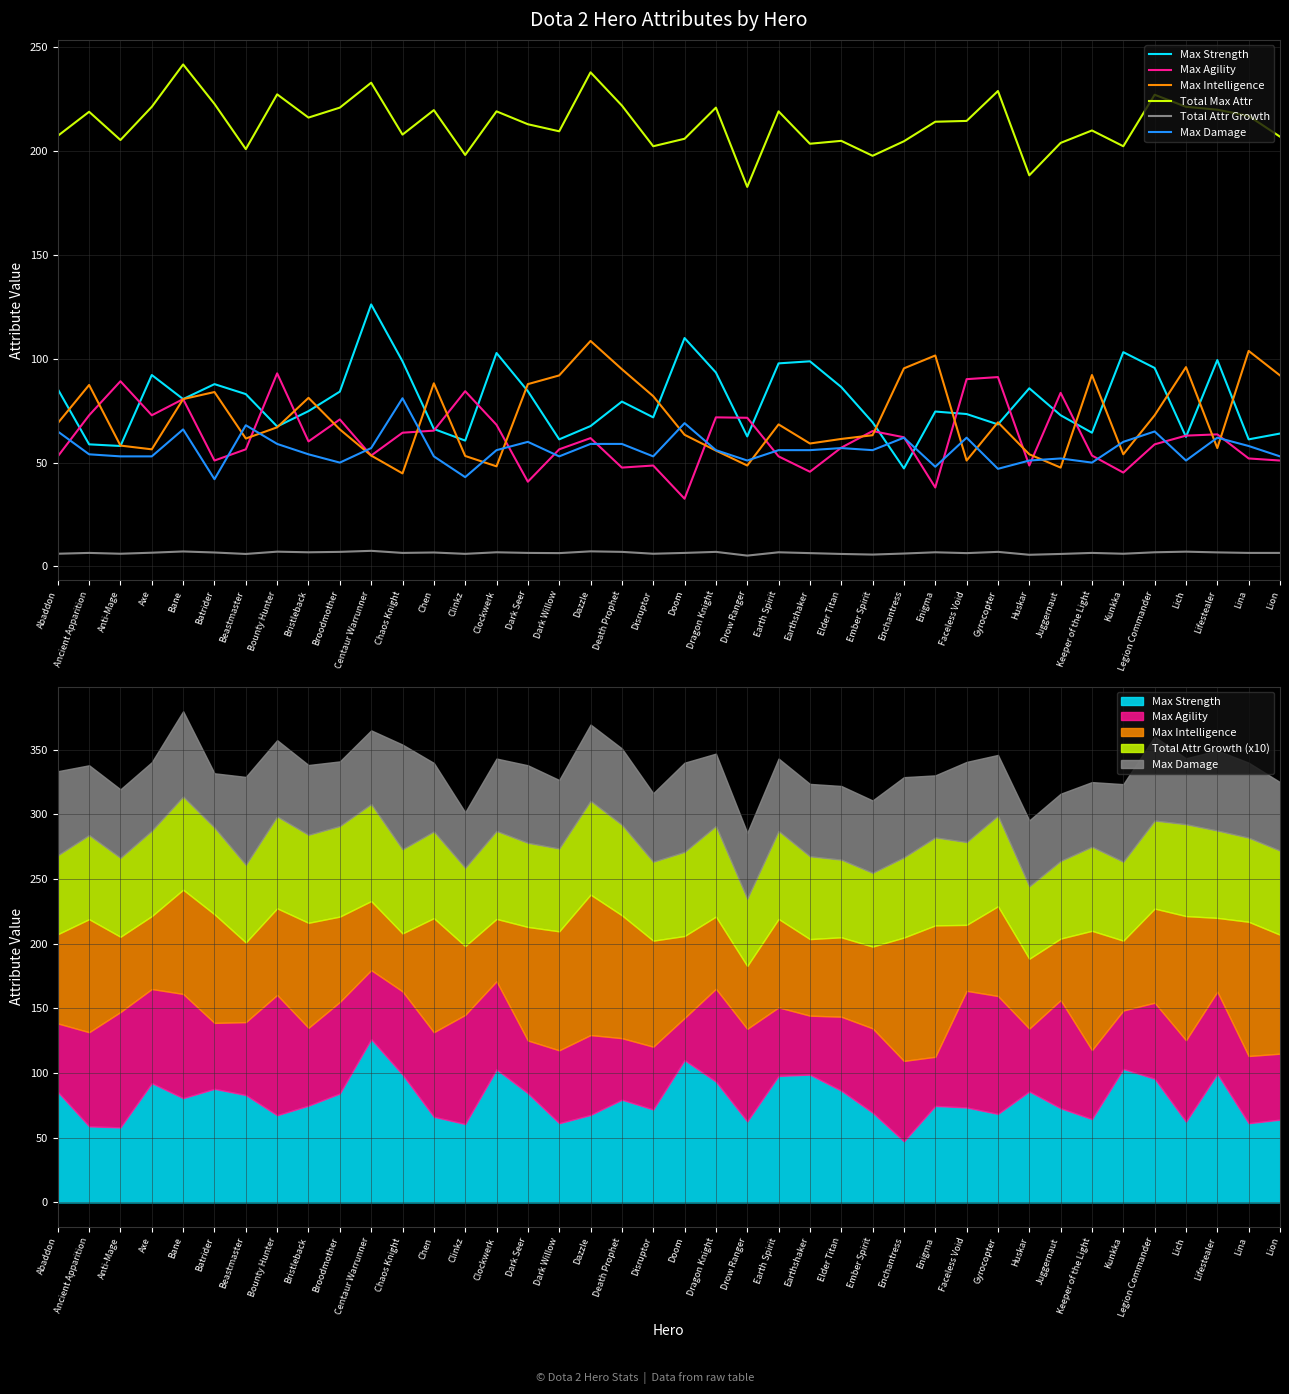

What is the sum of the Total Max Attr values at Juggernaut and Lina?

421.0